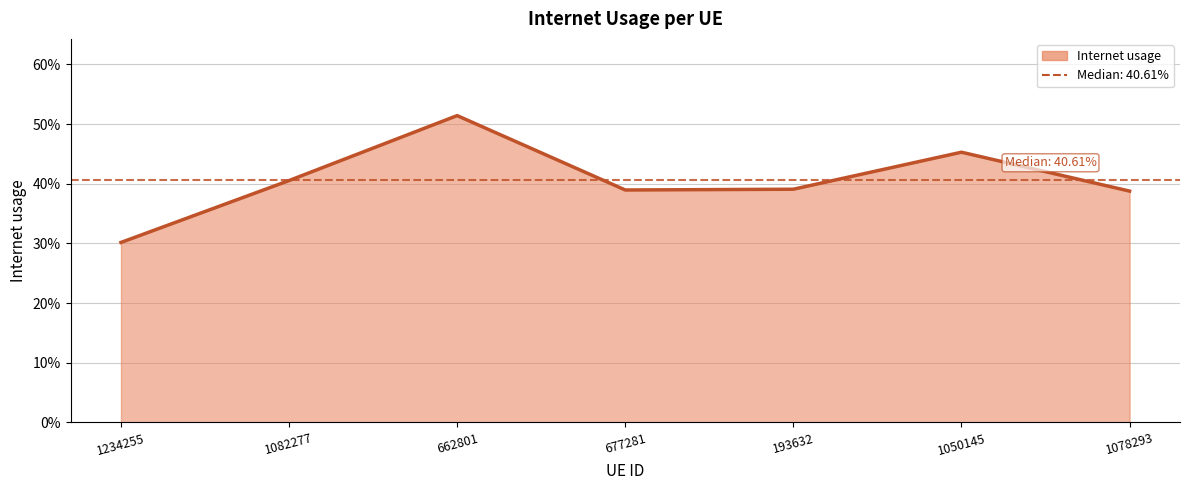

What is the label of the 2nd point from the left?

1082277